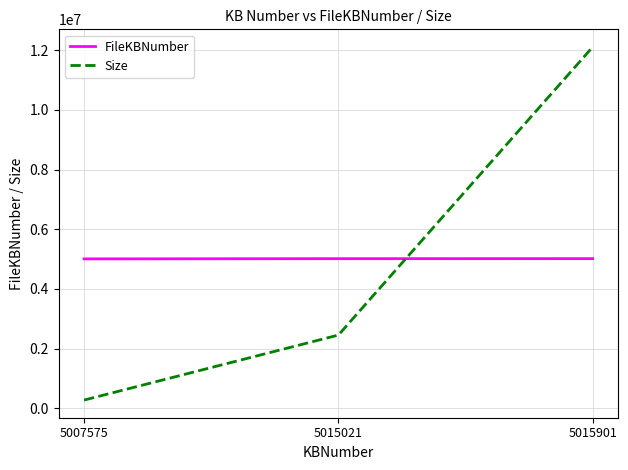

Does the chart display data point markers on the line(s)?

No